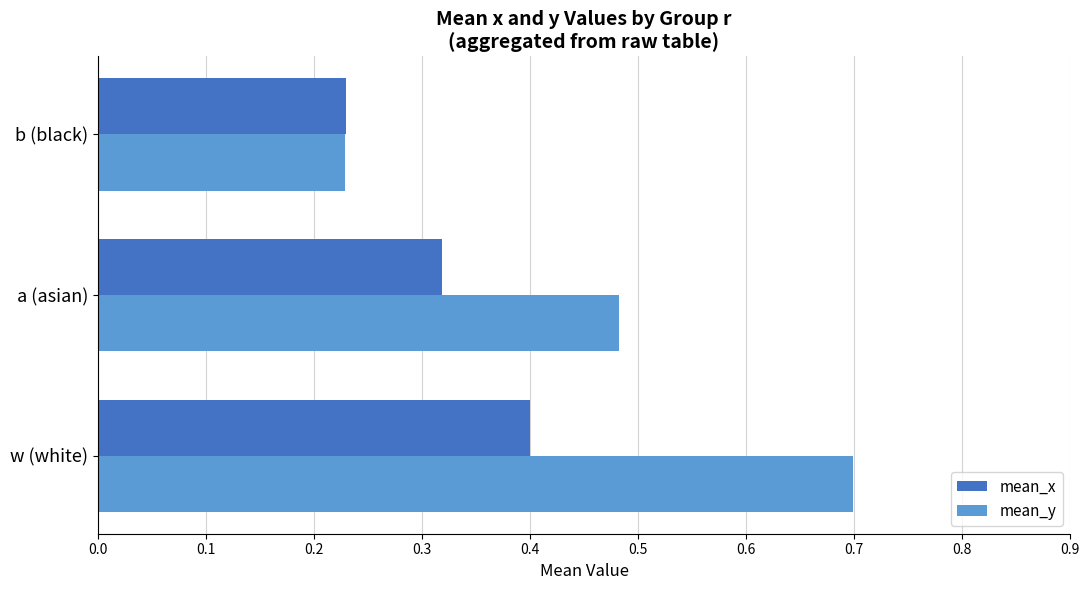

What are all the series names shown in the legend?

mean_x, mean_y